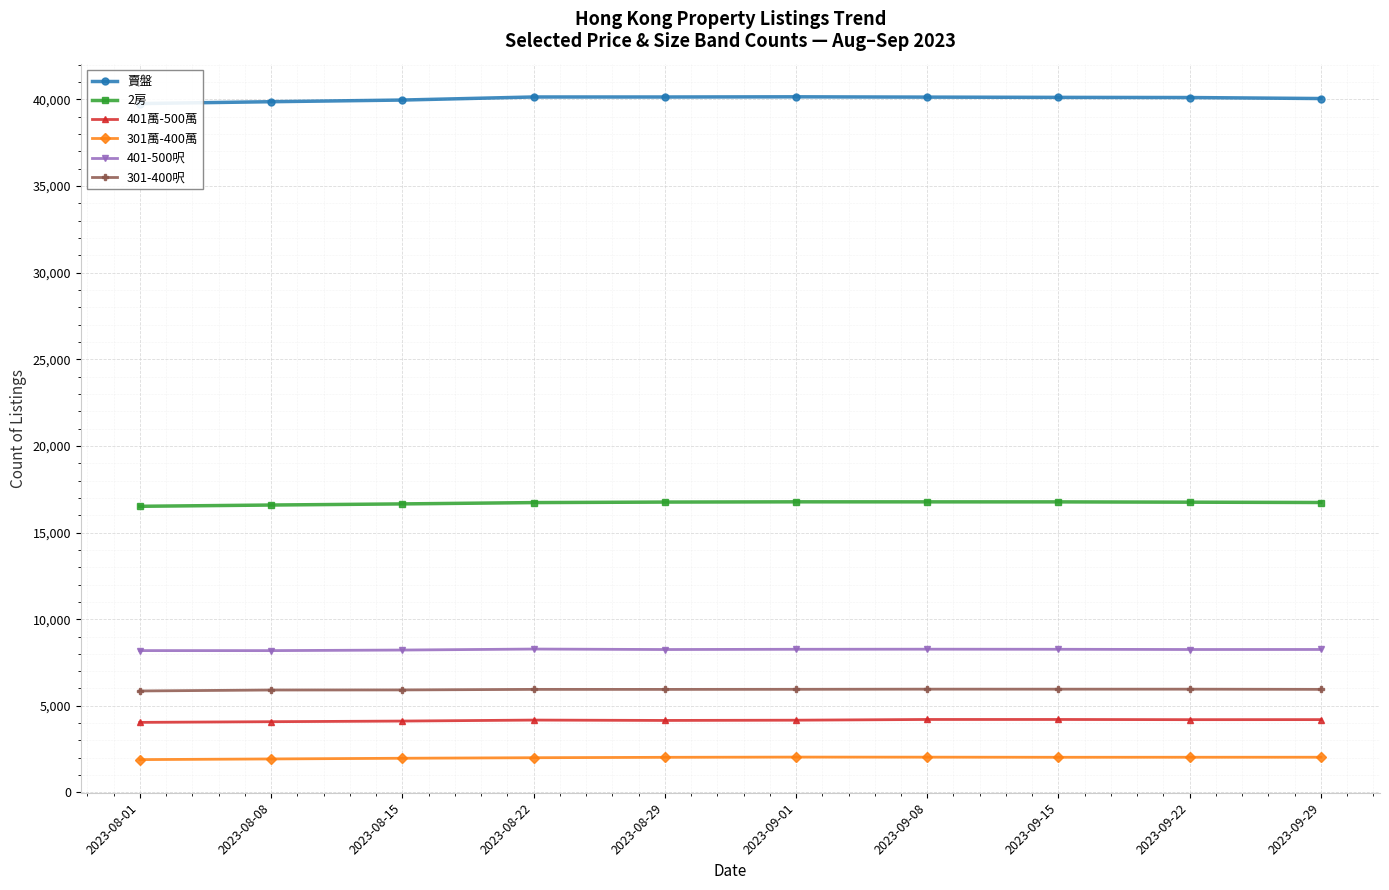

In 301萬-400萬, how many points are lower than both neighbors (excluding endpoints)?

1